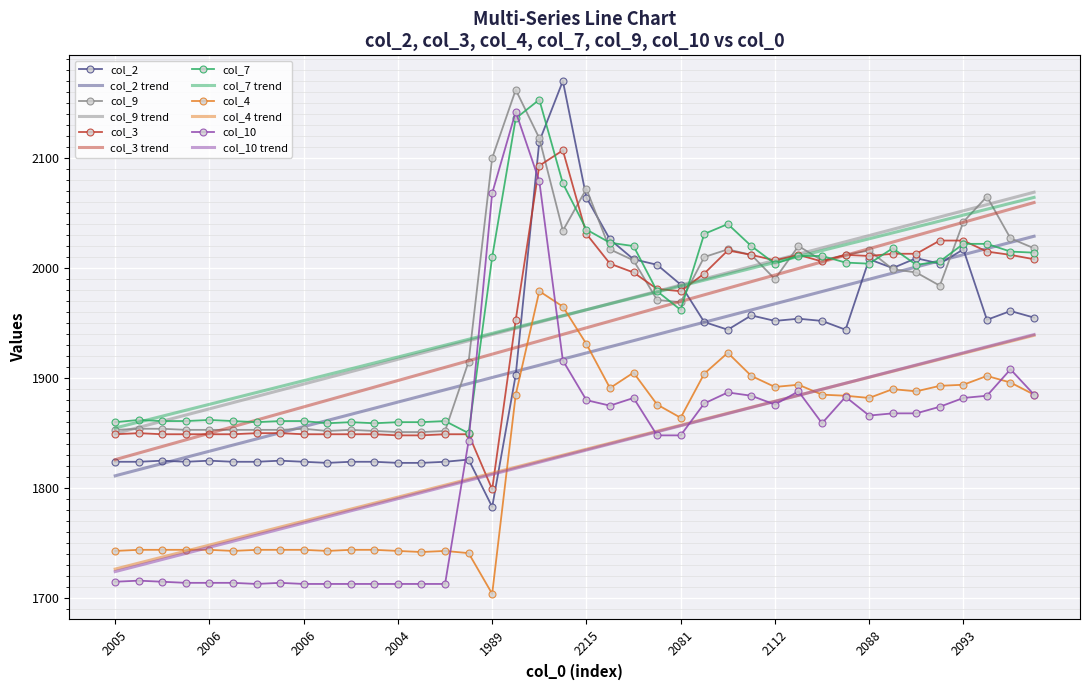

True or false: col_4 and col_9 intersect in this chart.

False